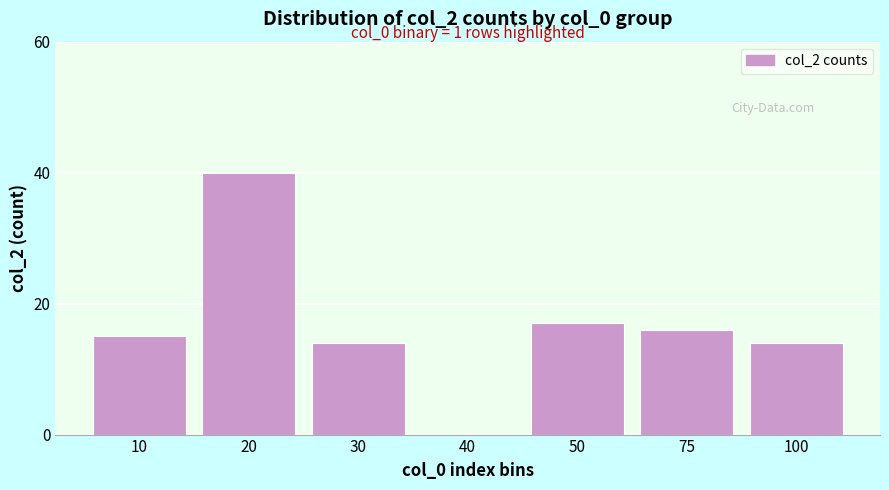

Reading left to right, transcribe all the data shown in this chart.

10=15	20=40	30=14	40=0	50=17	75=16	100=14